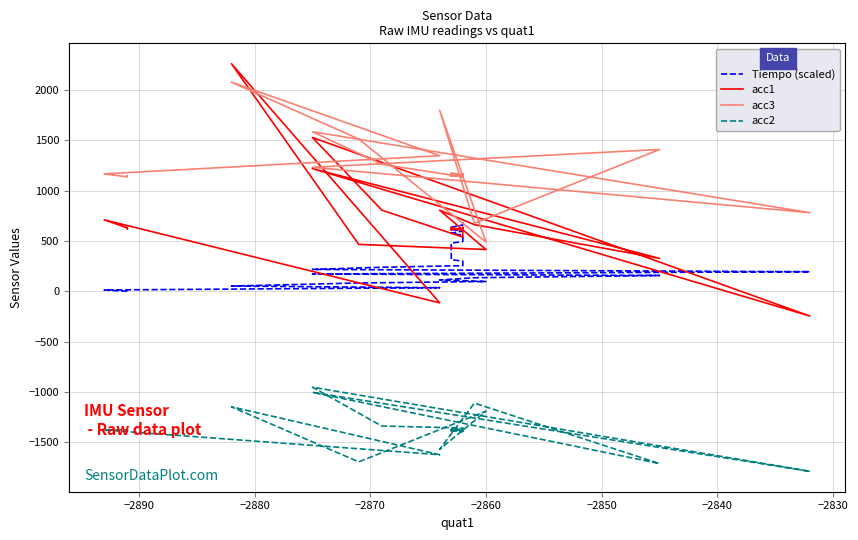

How many series are shown in this chart?

4